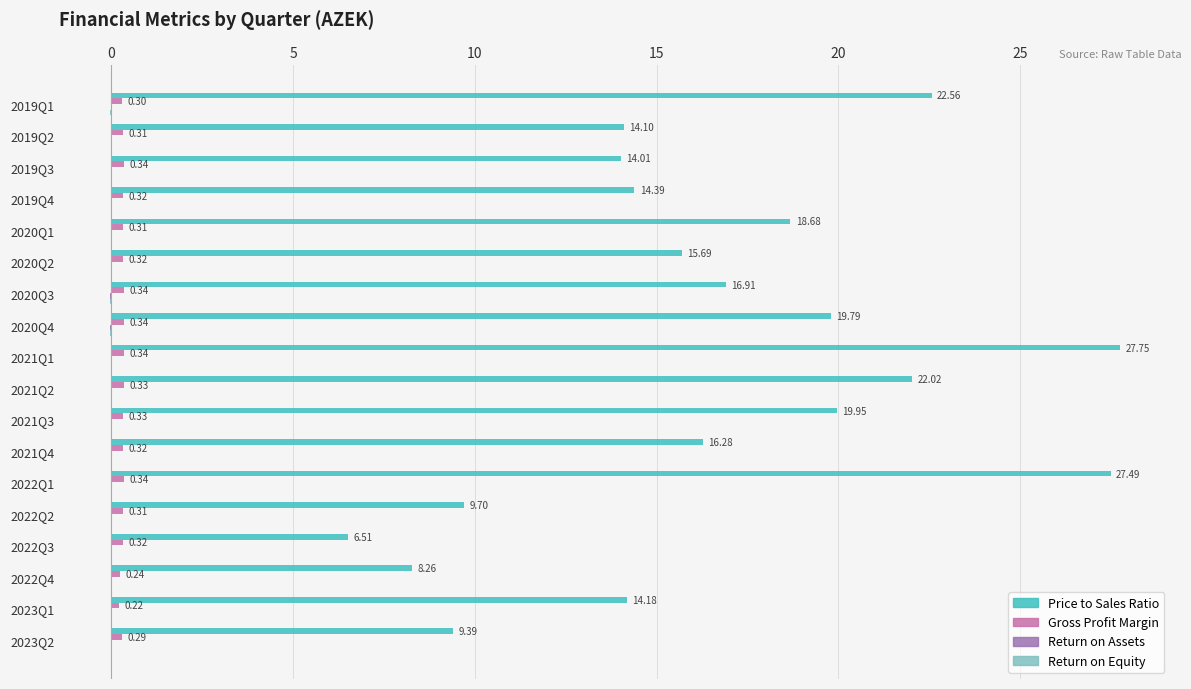

Which series has the largest total across all categories?

Price to Sales Ratio